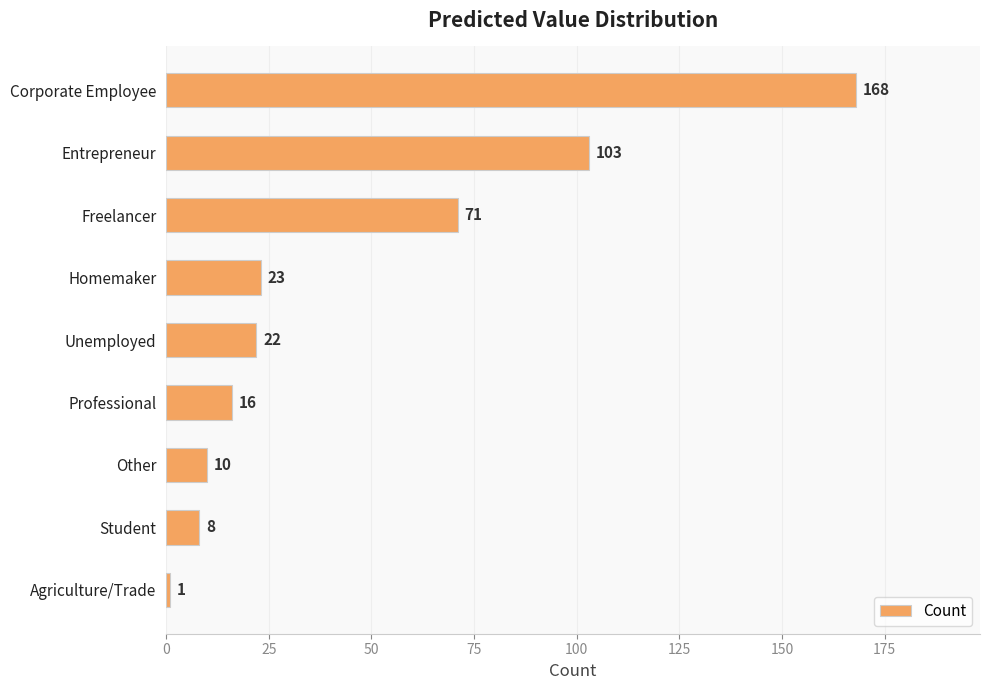

What is the sum of all values?

422